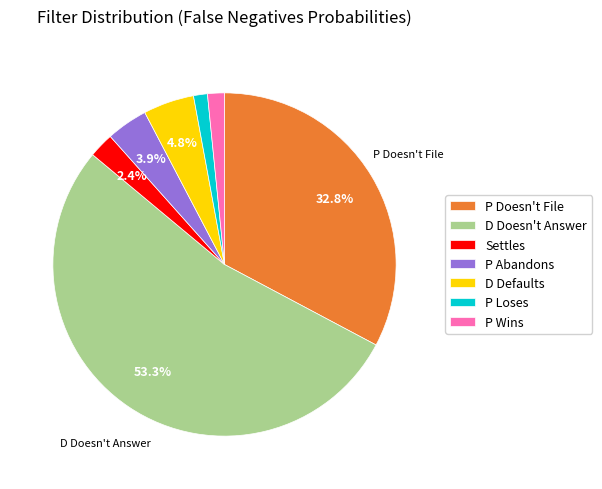

To the nearest percent, what portion does P Wins represent?

2%